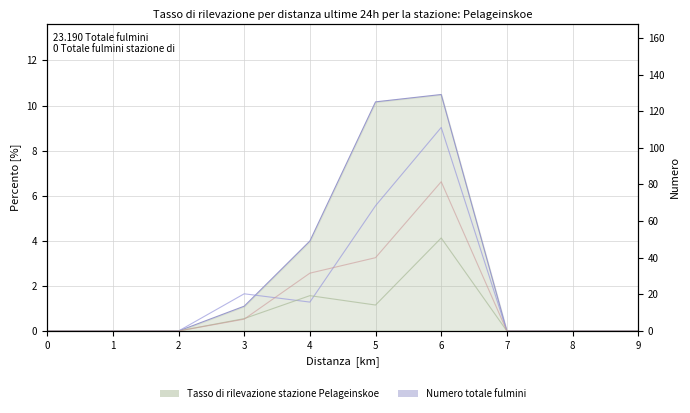

What is the sum of all Numero totale fulmini values?

25.7